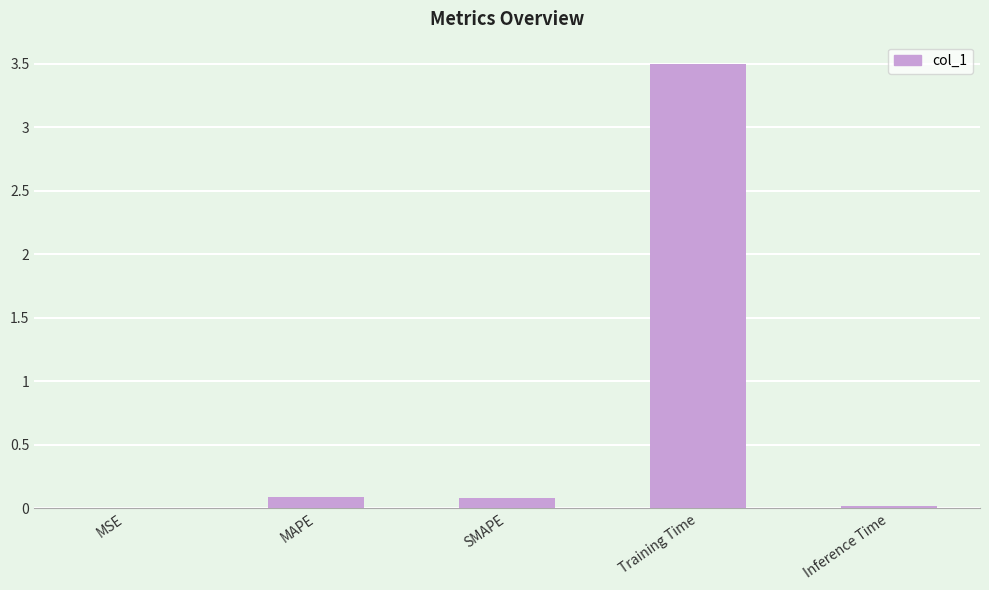

What is the greatest value displayed?

3.5